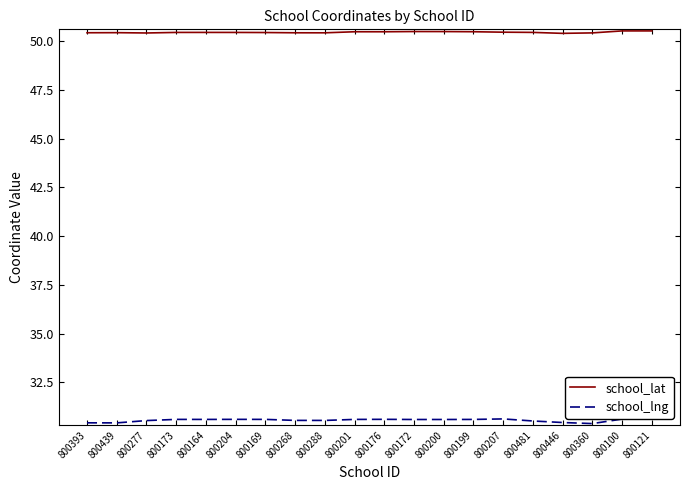

How many school_lng values are between 30 and 31?

20